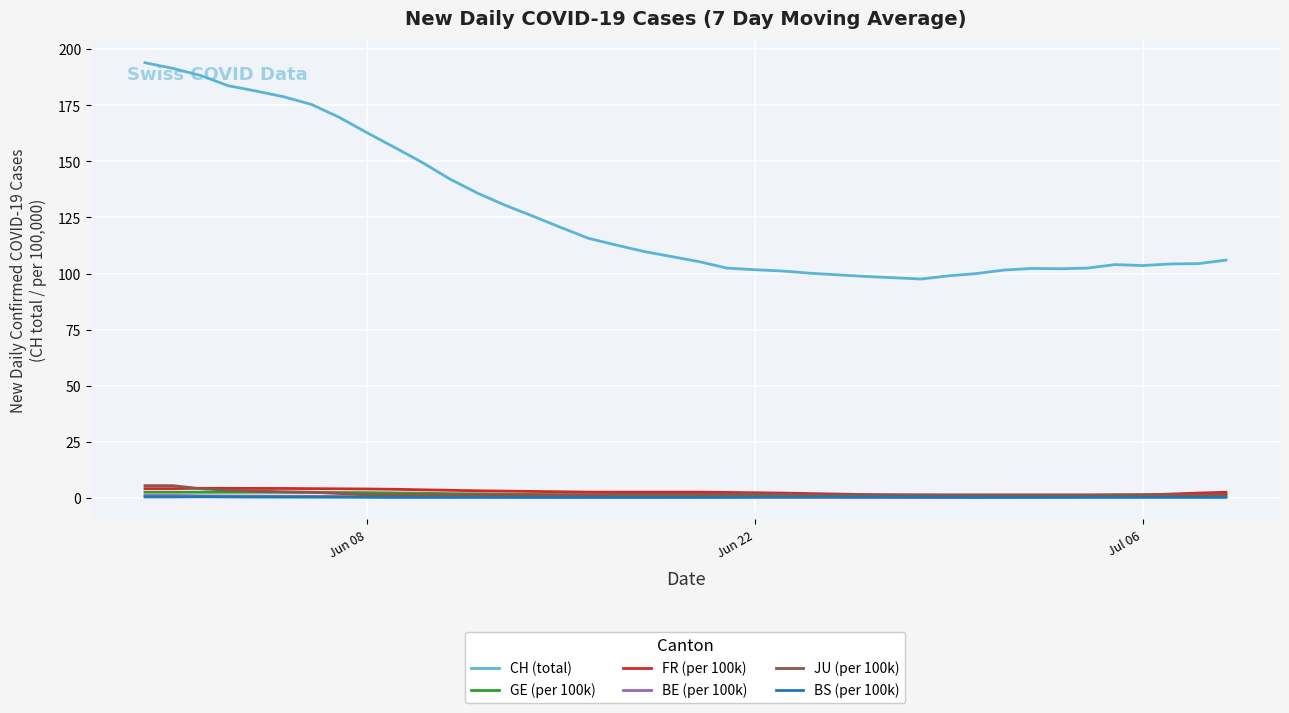

True or false: CH (total) and JU (per 100k) cross at least once.

False